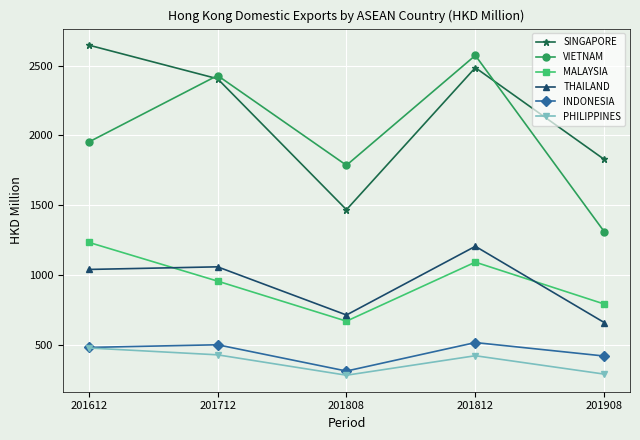

True or false: SINGAPORE and MALAYSIA intersect in this chart.

False